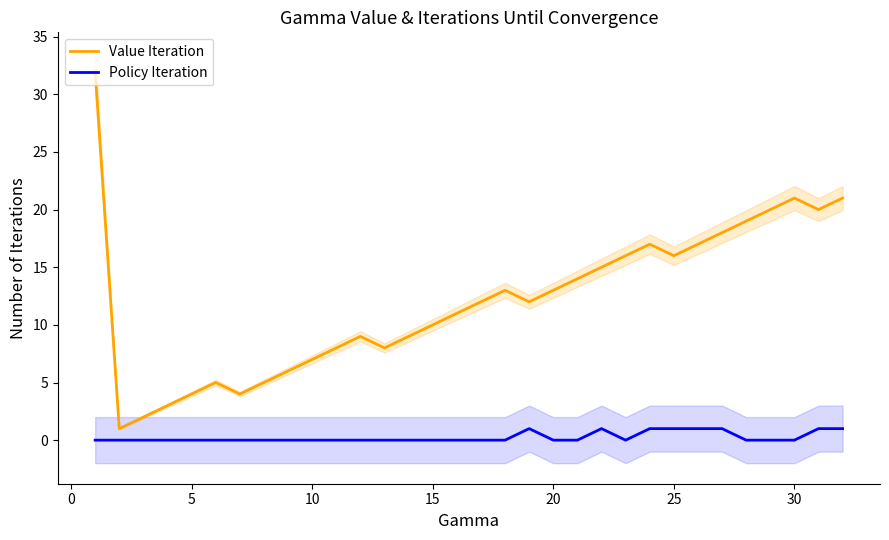

How many values in Policy Iteration are above zero?

8